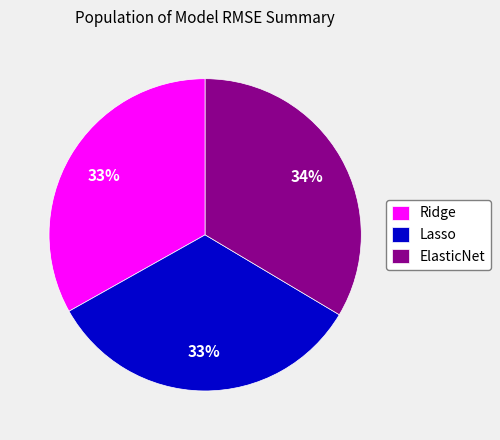

Does any single category account for the majority?

No